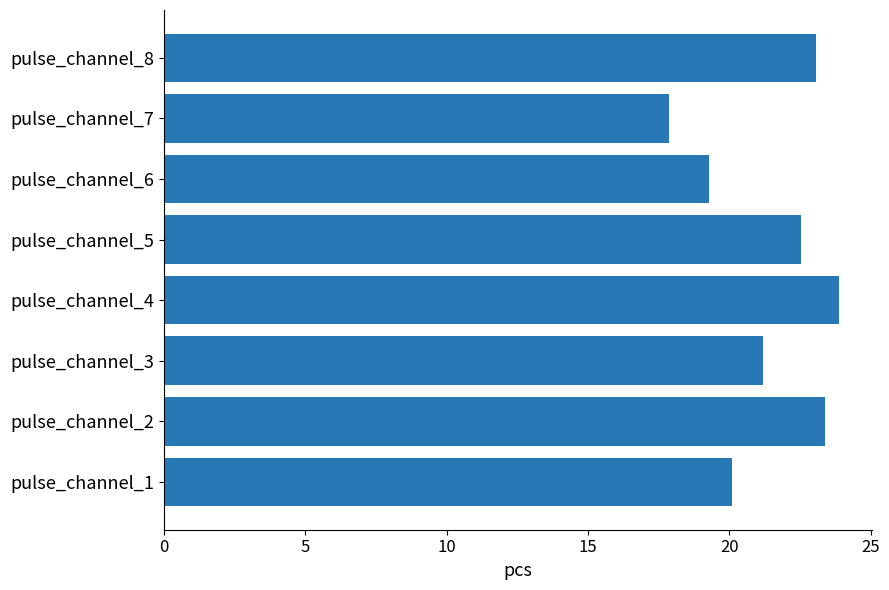

Which category has the lowest value across all series?

pulse_channel_7